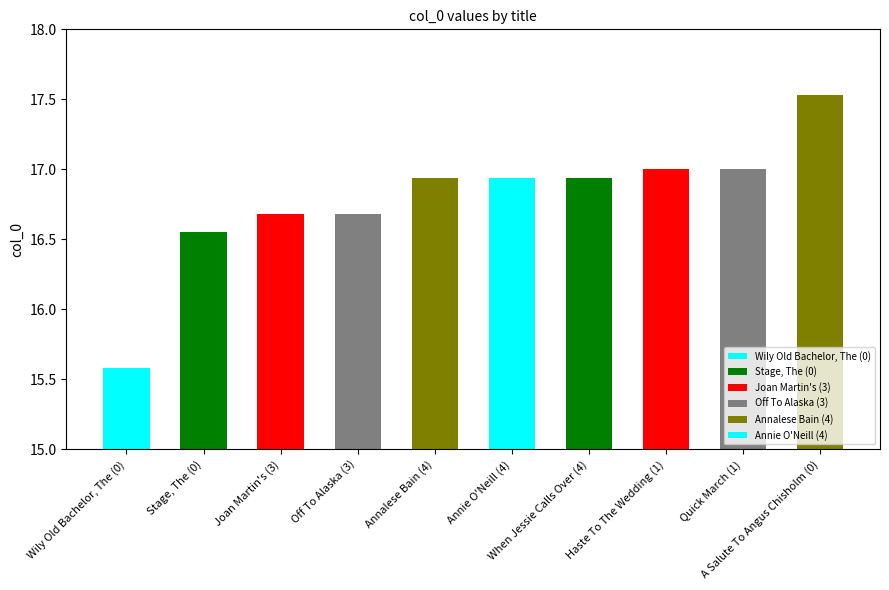

Rank the categories by value from lowest to highest.

Wily Old Bachelor, The (0), Stage, The (0), Joan Martin's (3), Off To Alaska (3), Annalese Bain (4), Annie O'Neill (4), When Jessie Calls Over (4), Haste To The Wedding (1), Quick March (1), A Salute To Angus Chisholm (0)